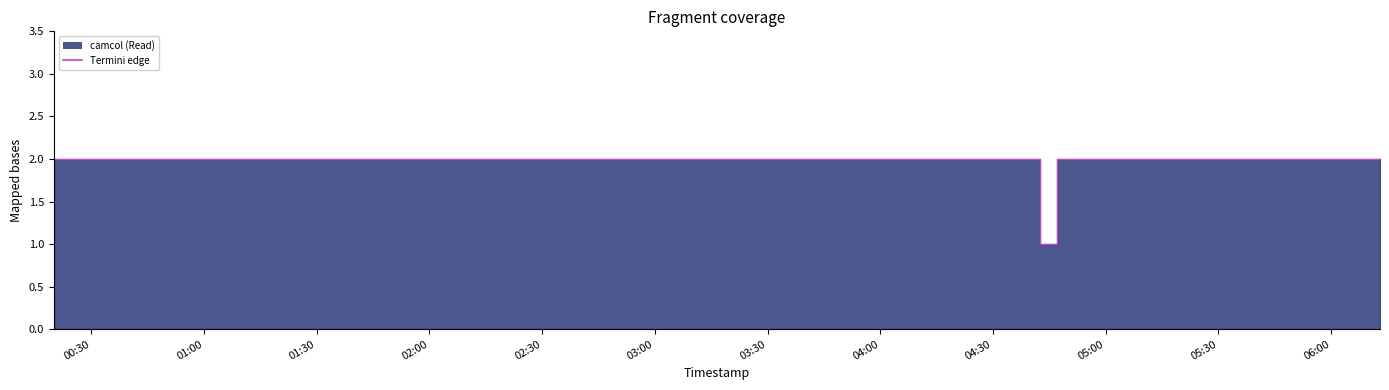

Where is the data nearest to the value 1?

2019-11-17 04:44:00